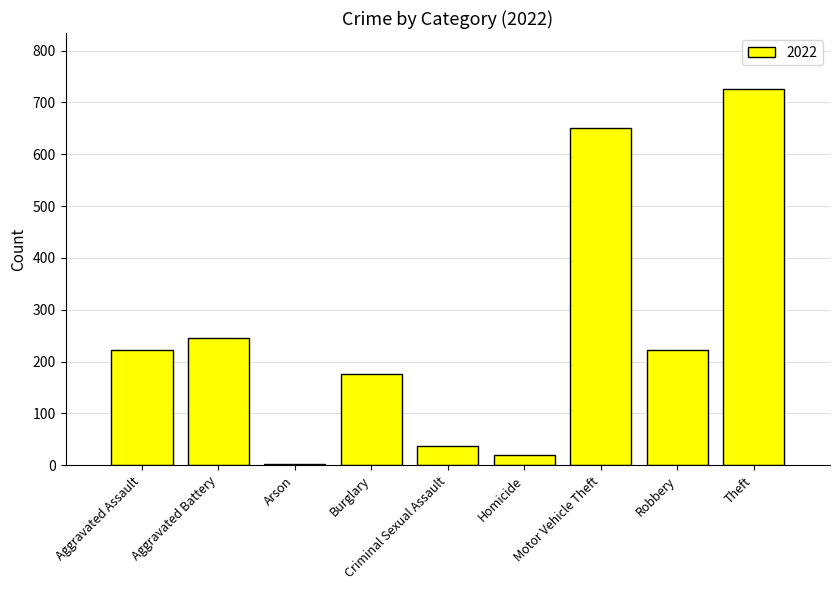

The value at Motor Vehicle Theft is 960. True or false?

False